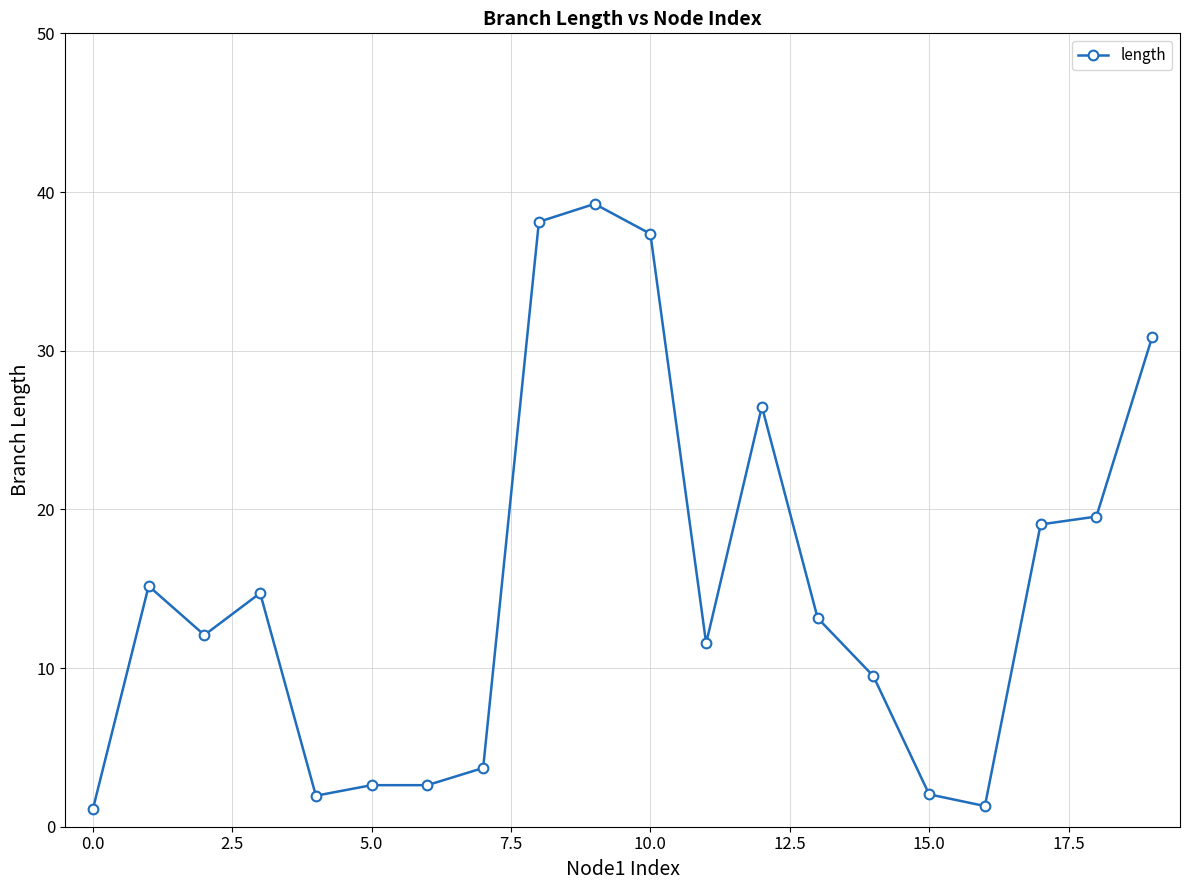

What is the difference between the second highest and second lowest values?

36.8